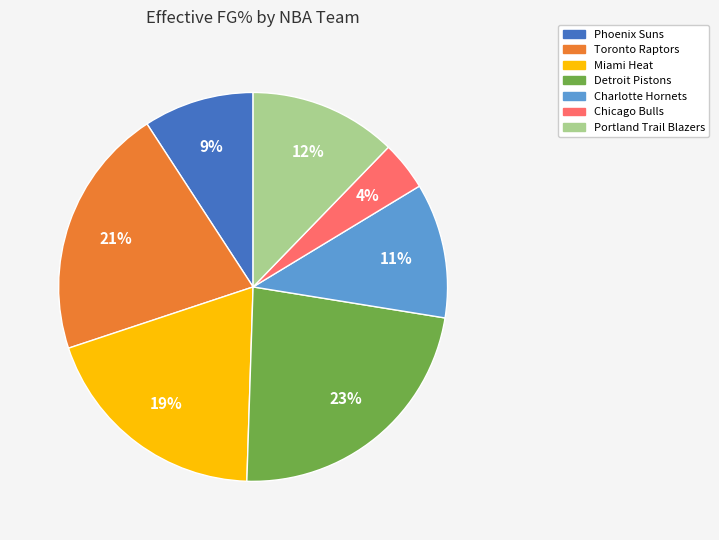

Is there a majority slice in this chart?

No